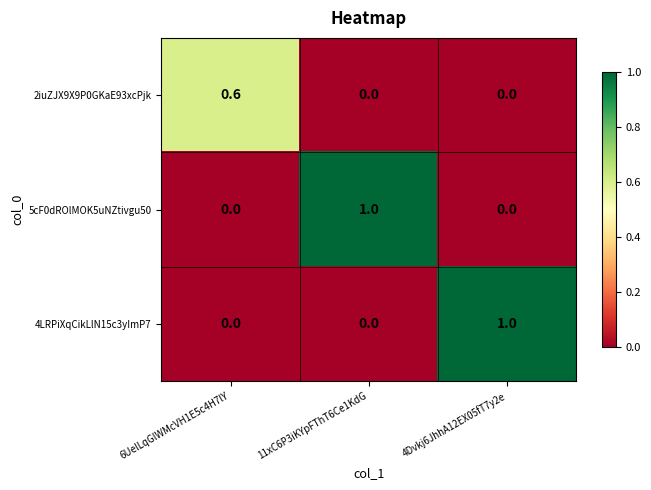

Reading left to right, extract all data points from this chart.

2iuZJX9X9P0GKaE93xcPjk: 0.6	0.0	0.0
5cF0dROlMOK5uNZtivgu50: 0.0	1.0	0.0
4LRPiXqCikLlN15c3yImP7: 0.0	0.0	1.0